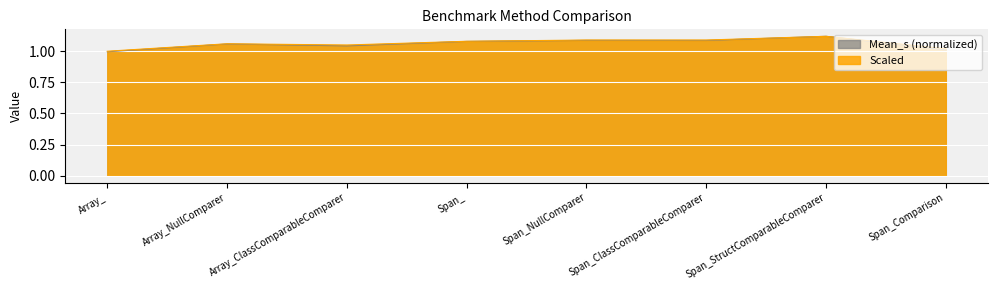

The Scaled series shows 1.1 at Array_ClassComparableComparer. True or false?

True